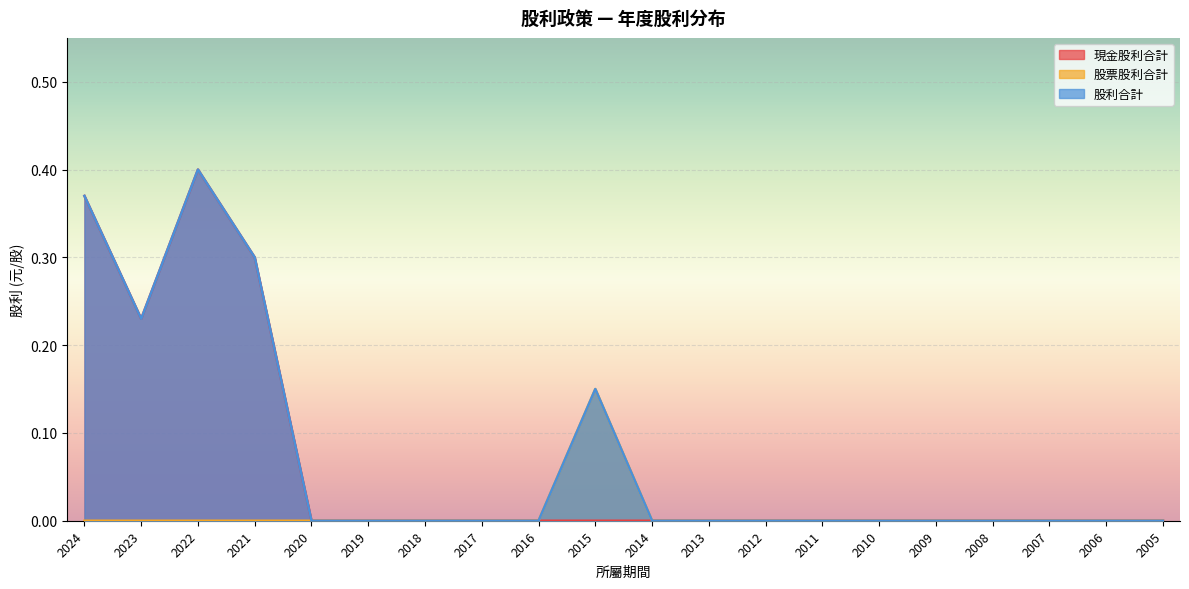

Which series has the widest spread of values?

現金股利合計